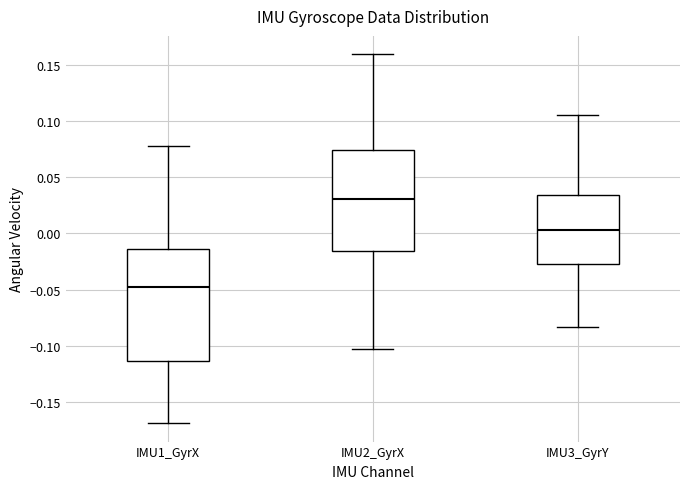

Reading left to right, transcribe this box plot: for each box, give where its median line is, the range the box spans, and where its two whiskers end, as read against the y-axis. The values are not printed on the chart, so give them approximately, as read against the axis.

IMU1_GyrX: median -0.050, box -0.115 to -0.015, whiskers -0.170 to 0.080
IMU2_GyrX: median 0.030, box -0.015 to 0.075, whiskers -0.105 to 0.160
IMU3_GyrY: median 0.005, box -0.025 to 0.035, whiskers -0.085 to 0.105